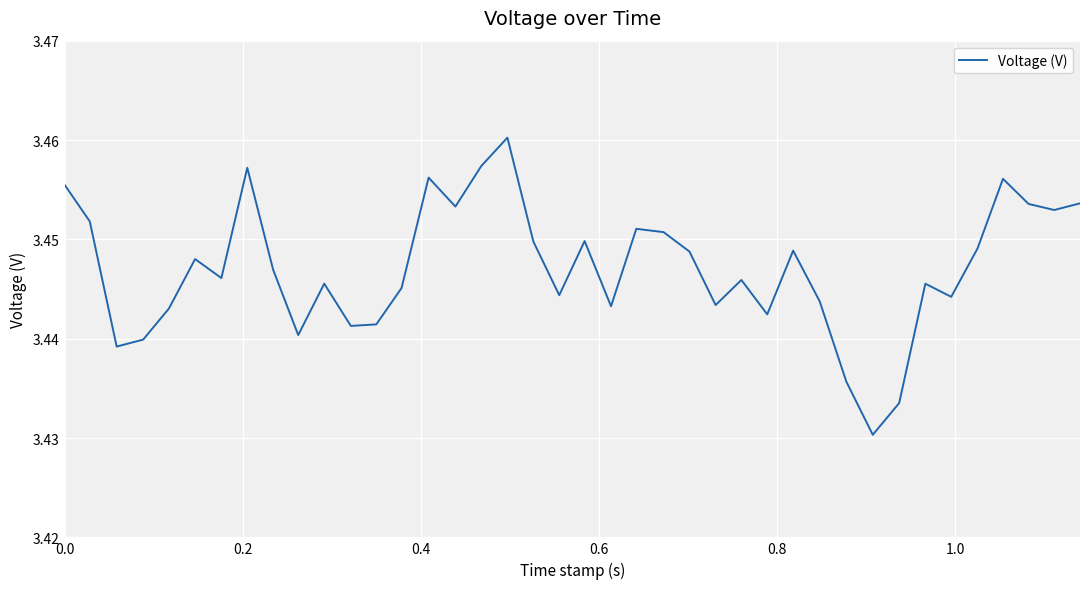

Does the chart have visible grid lines?

Yes